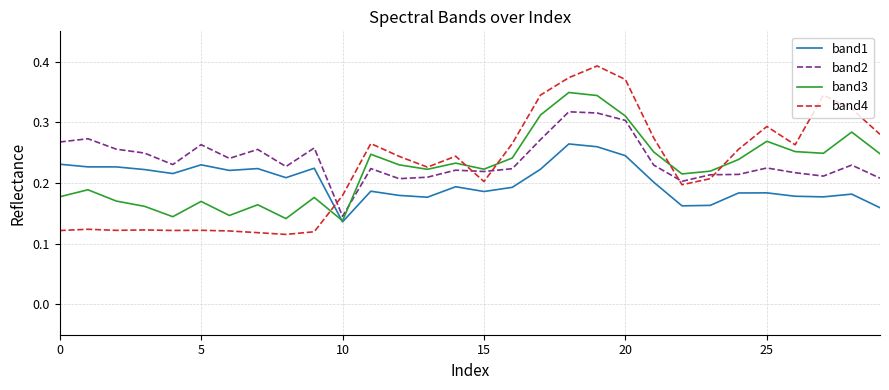

Which series has the widest spread of values?

band4